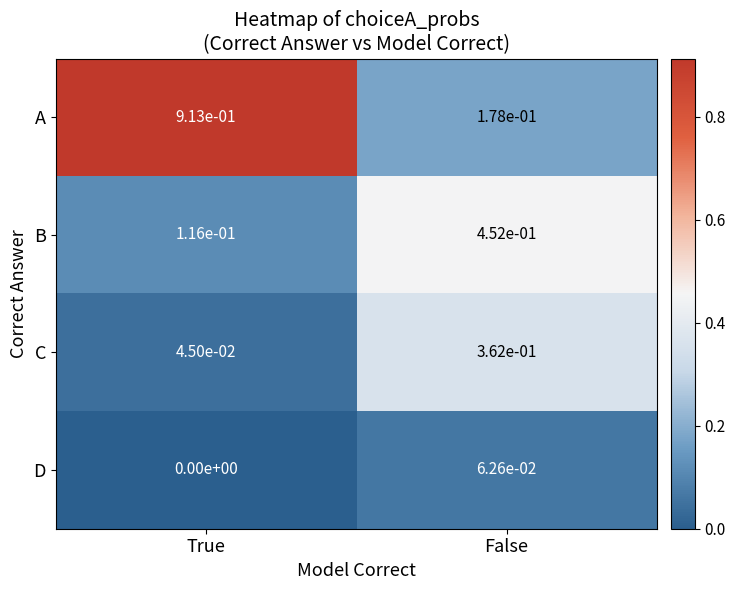

The value of A at True is 1.5. True or false?

False